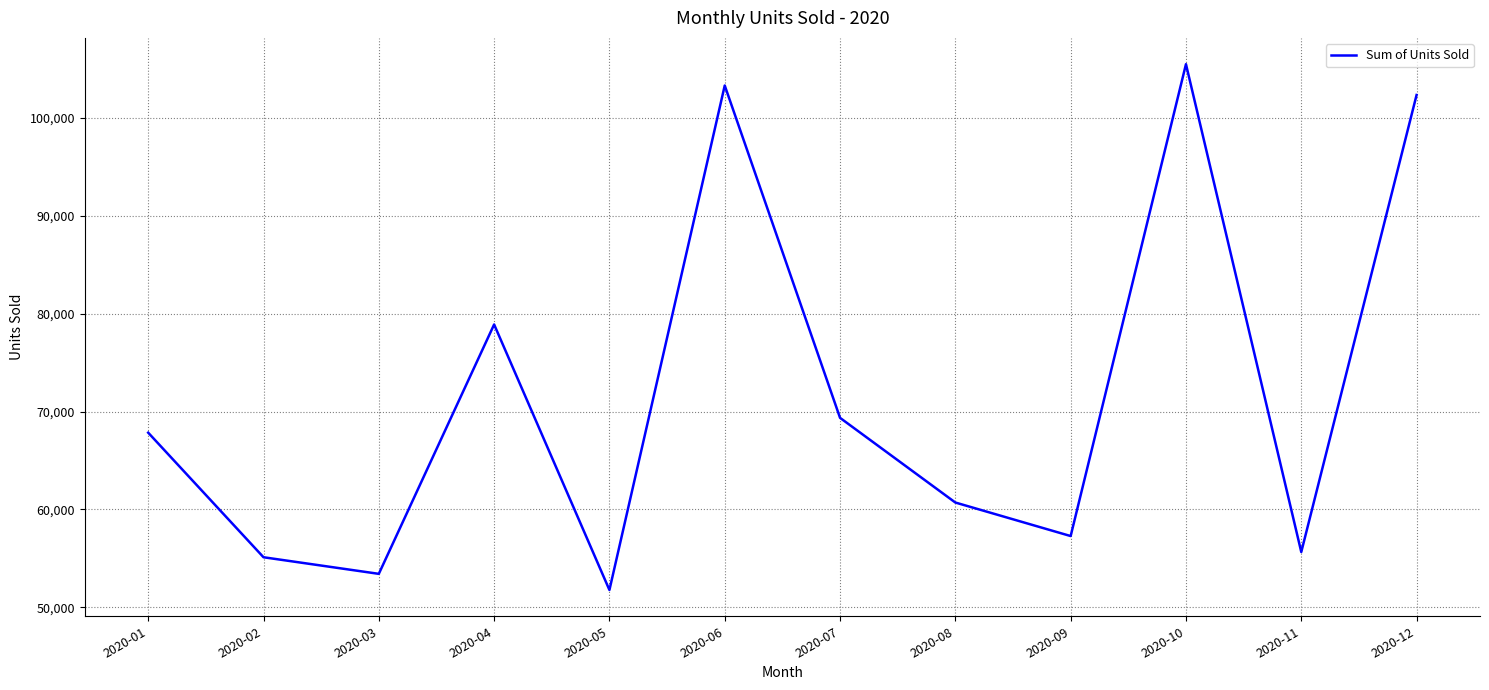

What is the difference between the maximum and minimum values?

53711